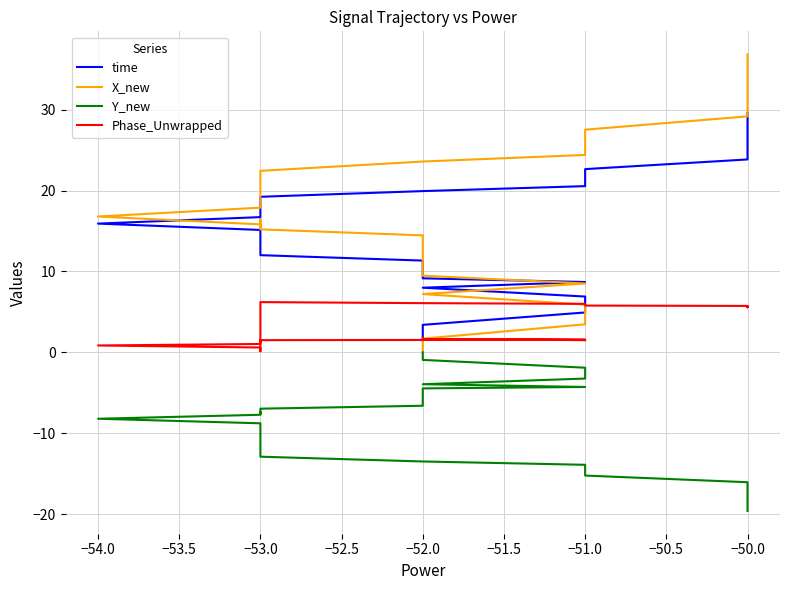

Does the chart display data point markers on the line(s)?

No